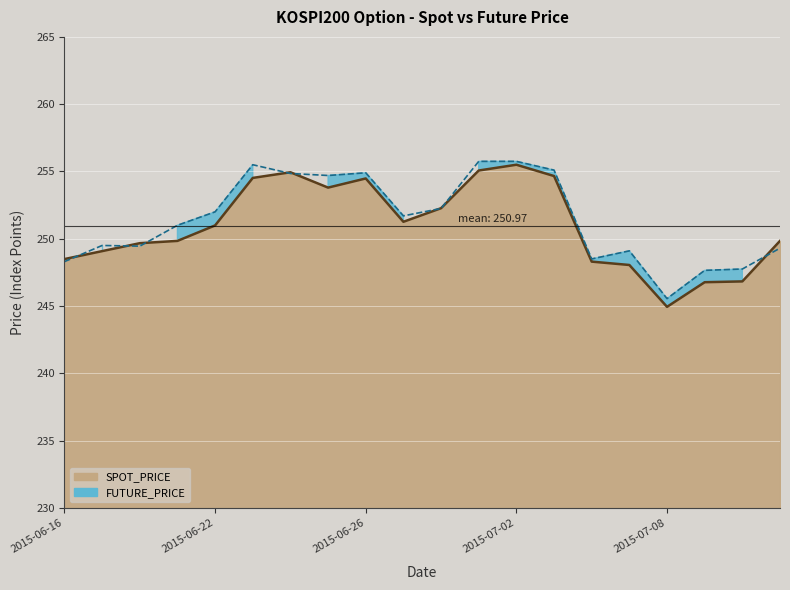

How many lines are shown in the chart?

2